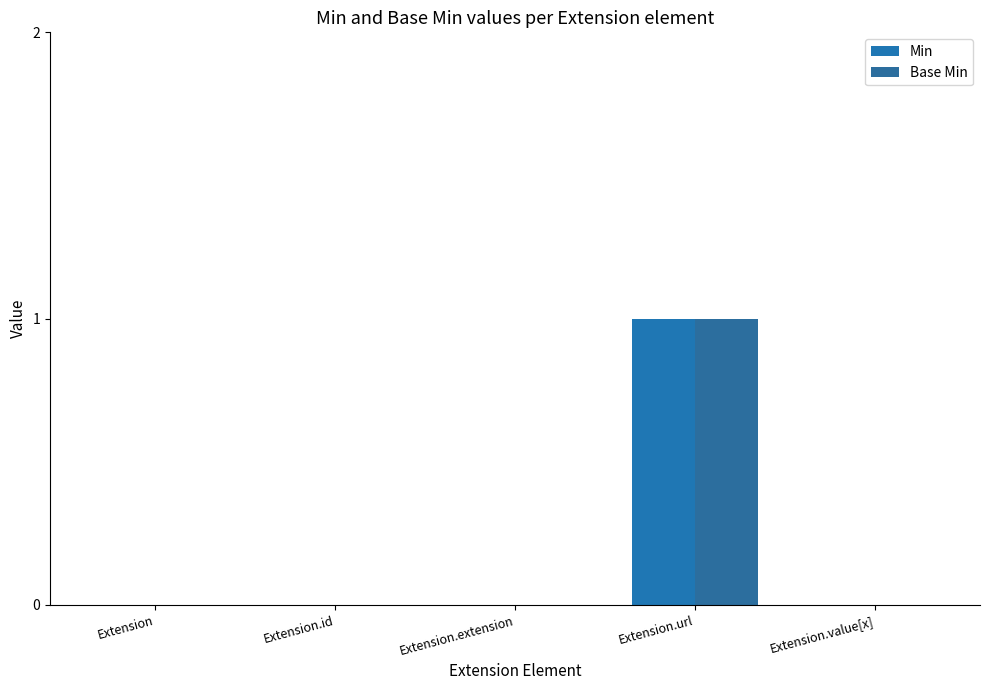

Which series has the largest total across all categories?

Min